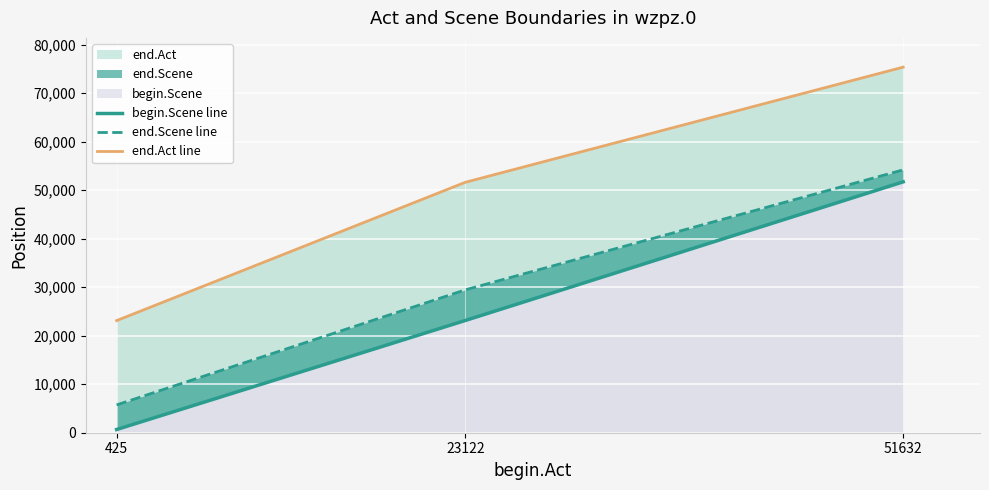

What is the average value of the begin.Scene line series?

25173